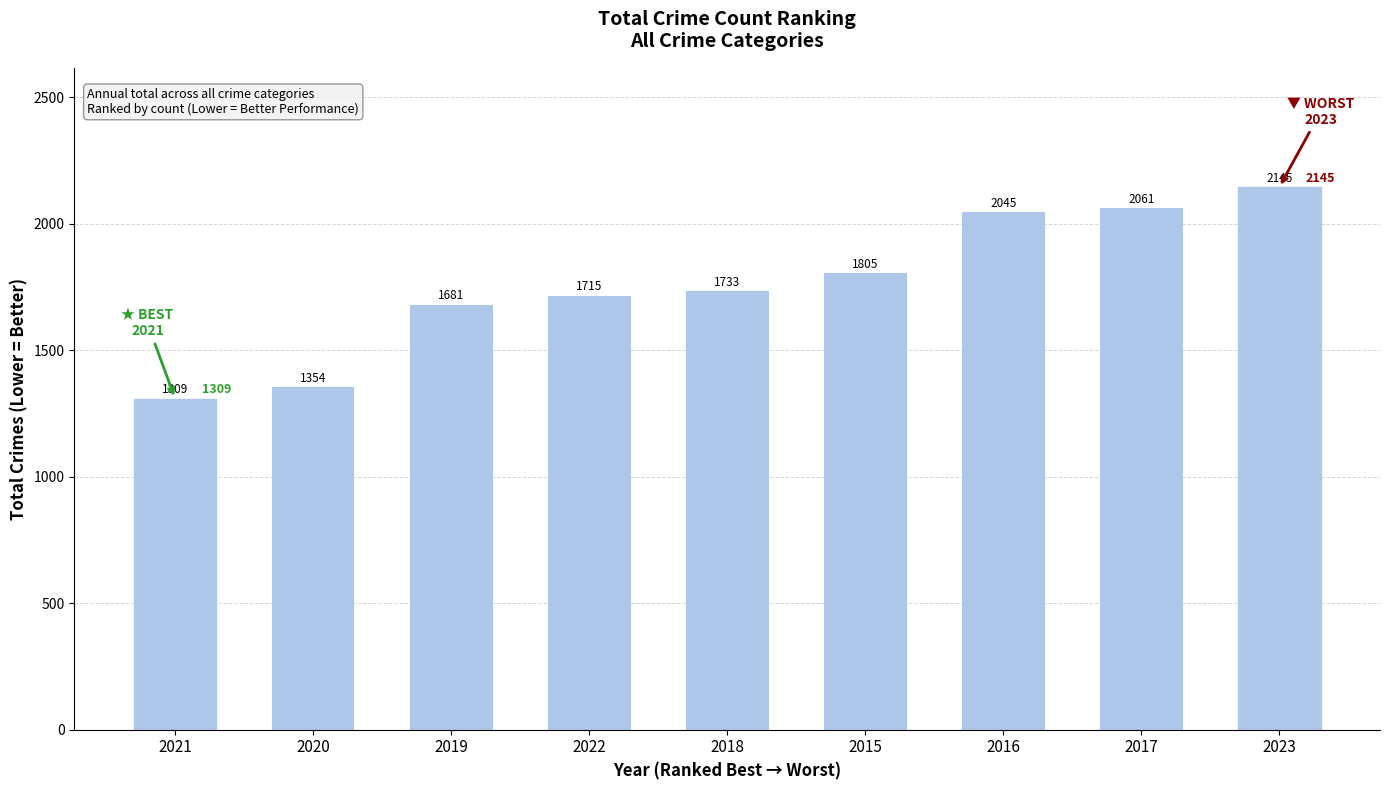

Approximately how many times larger is the value at 2021 compared to 2018?

0.8